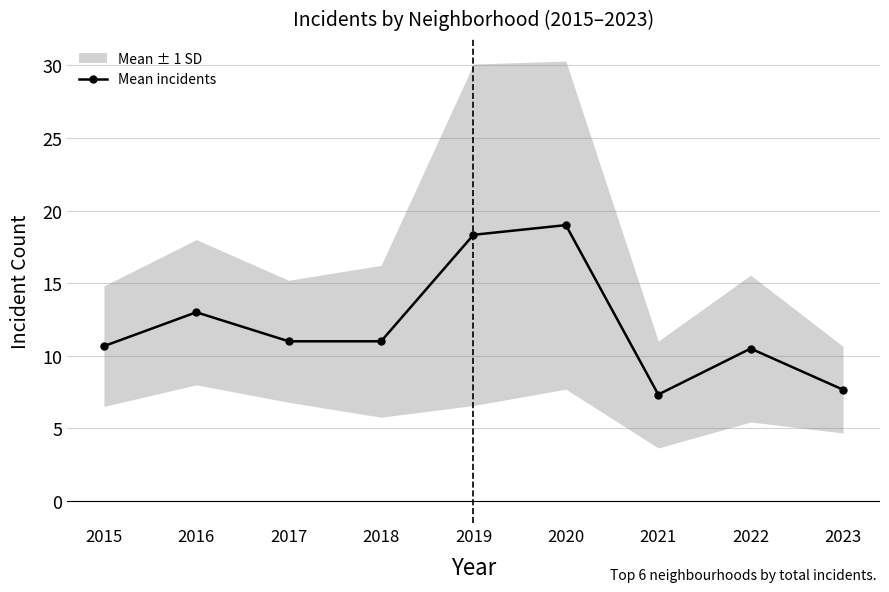

What is the sum of all values?

108.5